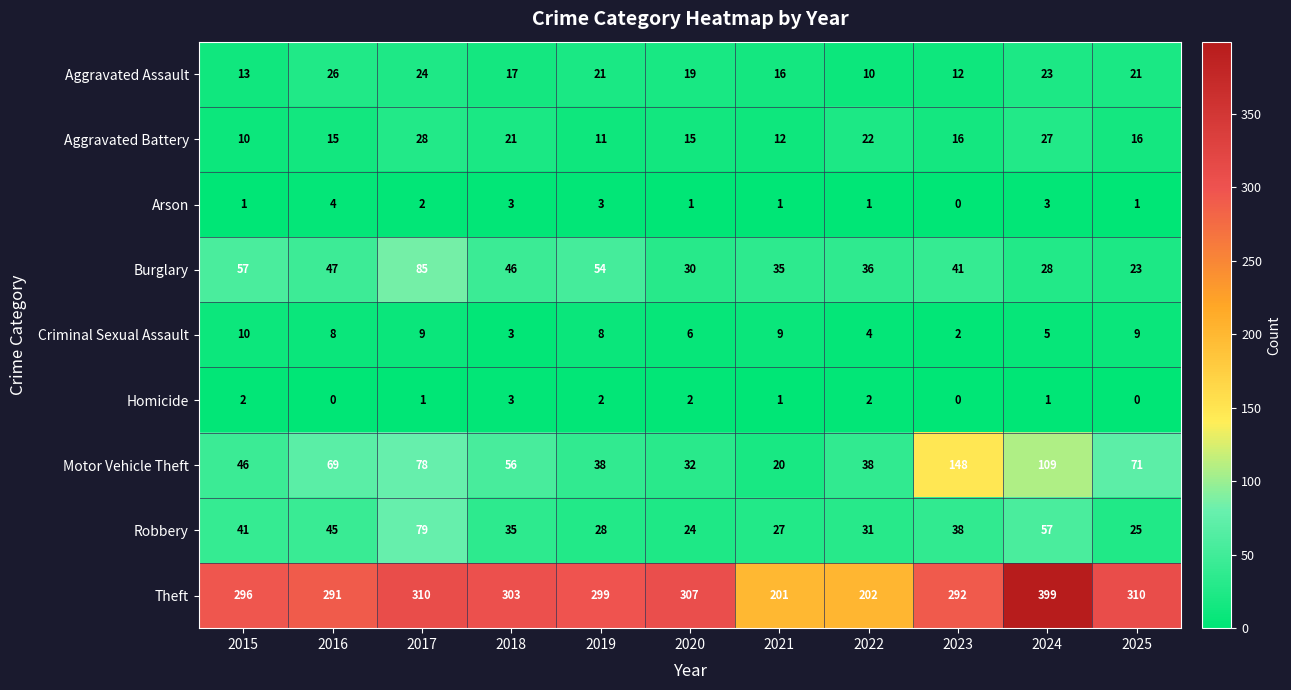

How many categories are shown in the chart?

11